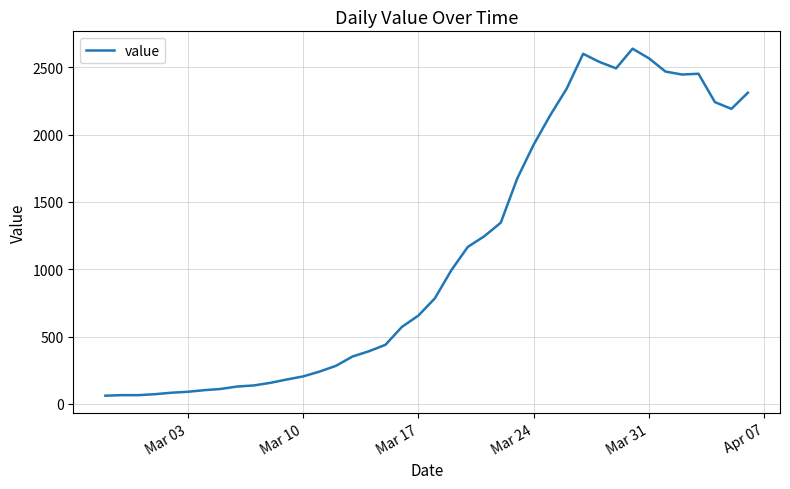

What is the smallest value displayed?

61